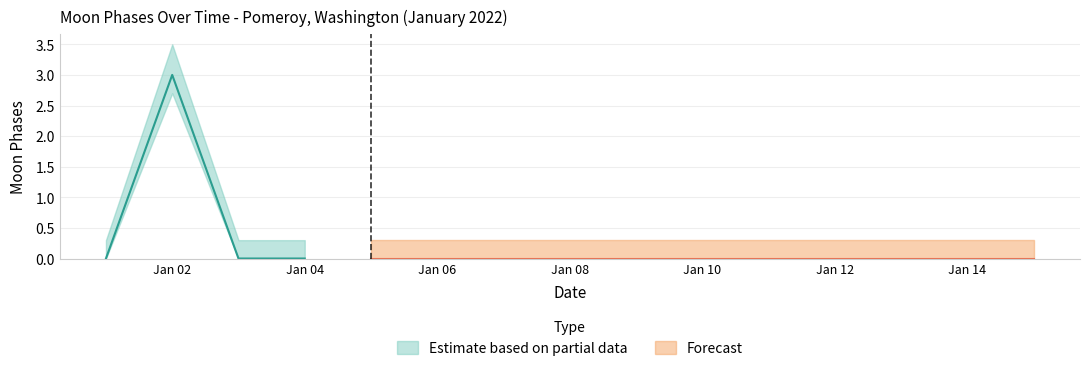

True or false: there are more than 2 points higher than both neighbors.

False